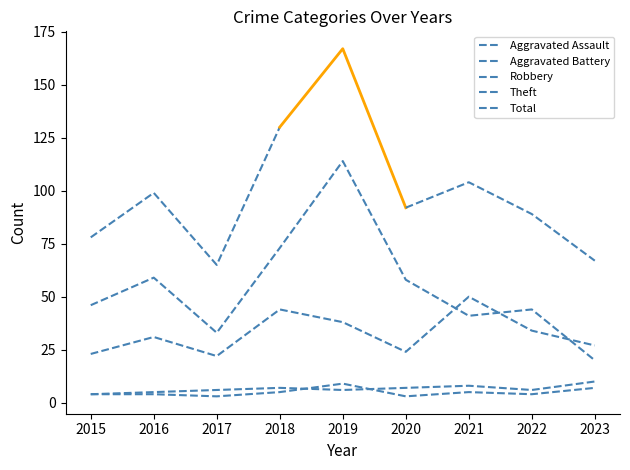

What is the approximate value of Theft at 2020, to the nearest 5?

60